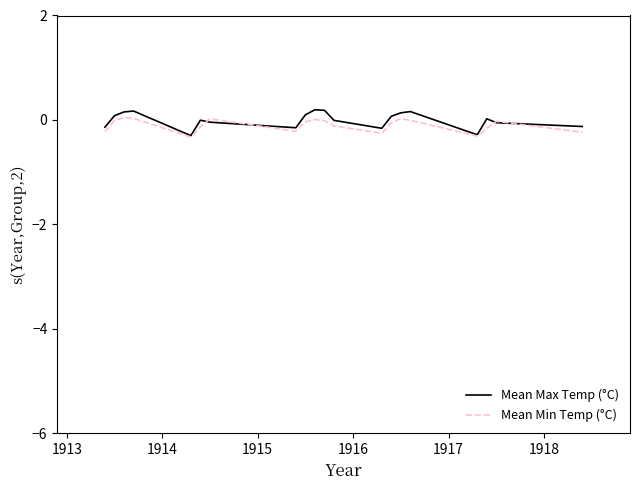

Which series has the largest range (max minus min)?

Mean Max Temp (°C)